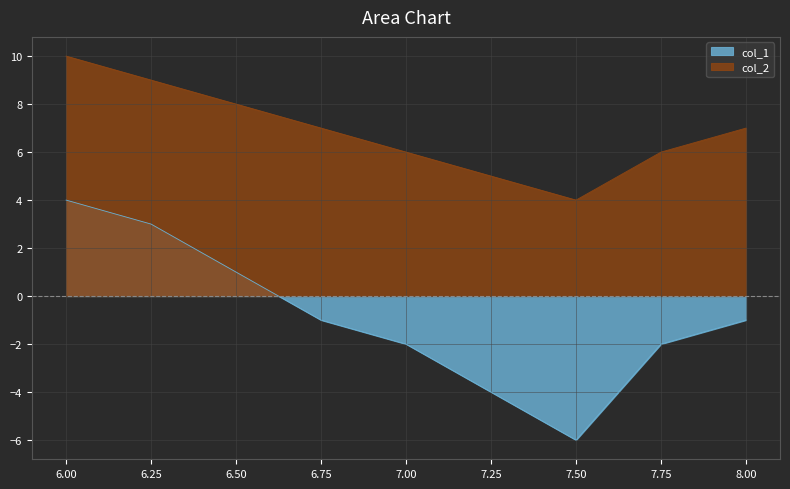

At which category is the sum across all series the highest?

6.00